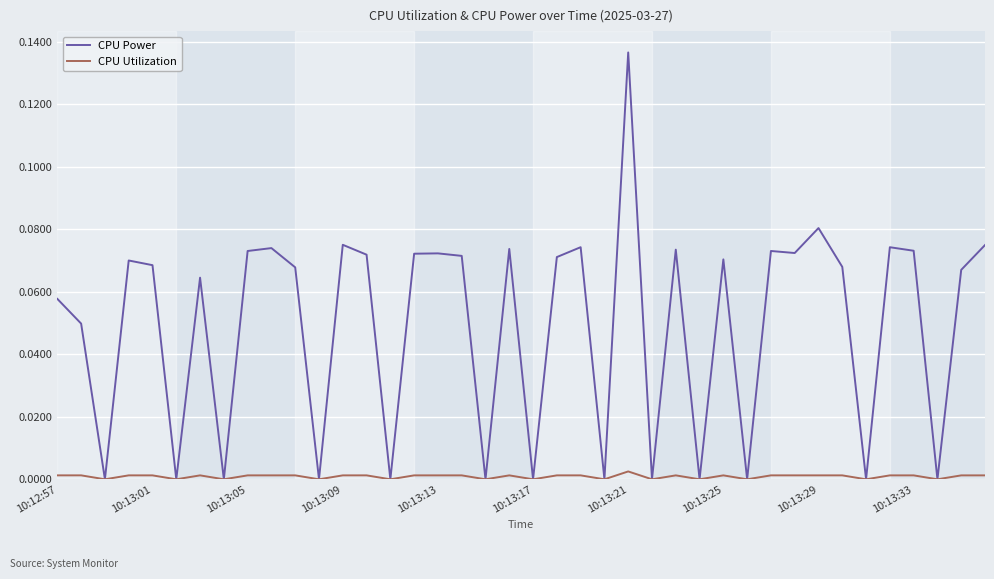

Does the chart display data point markers on the line(s)?

No